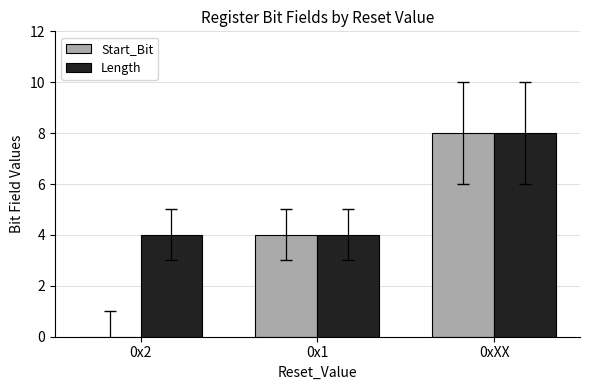

What is the approximate value of Start_Bit at 0x1?

4